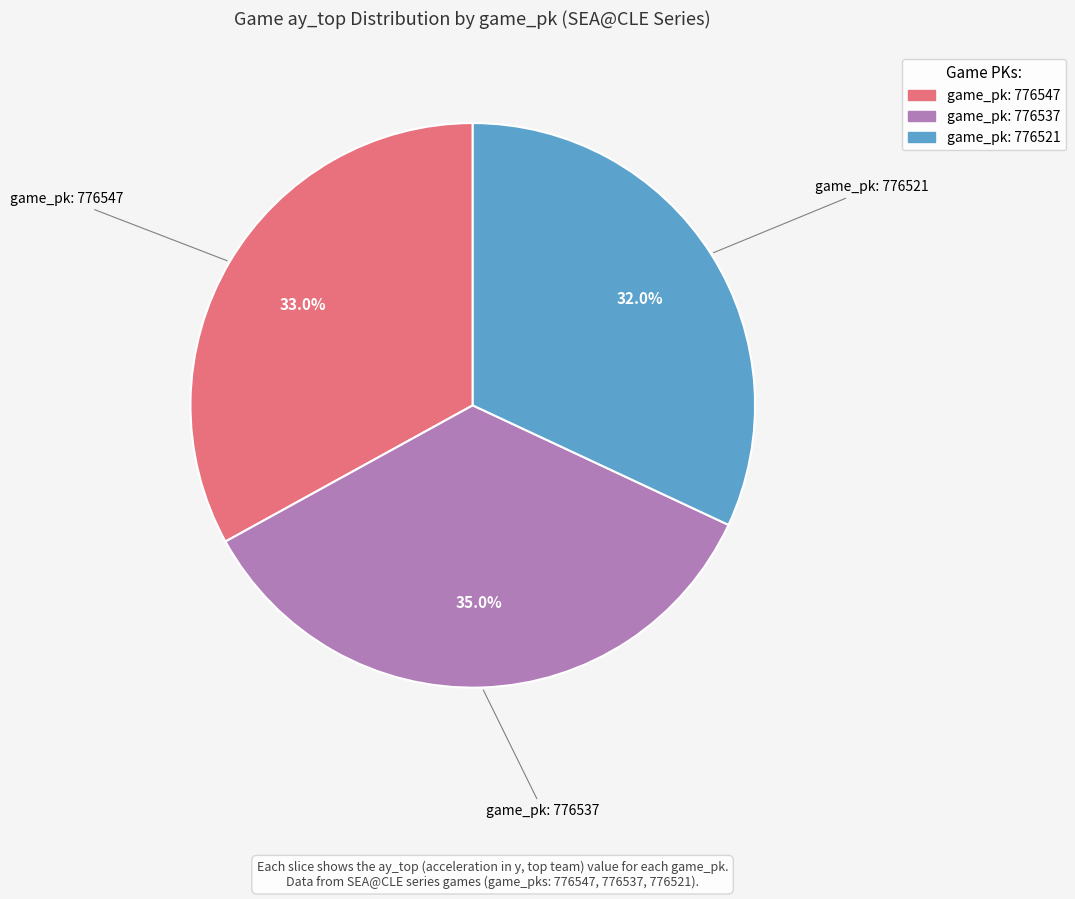

Is there any slice that represents more than half of the pie?

No